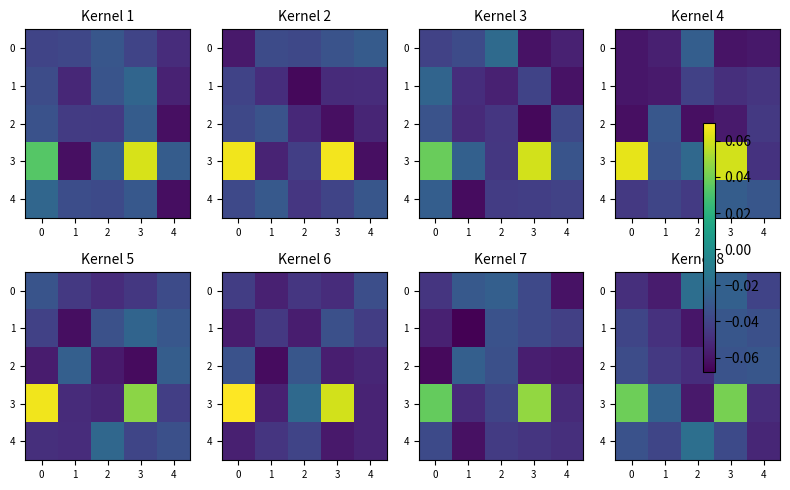

Between 2 and 4, which series saw the biggest shift?

4